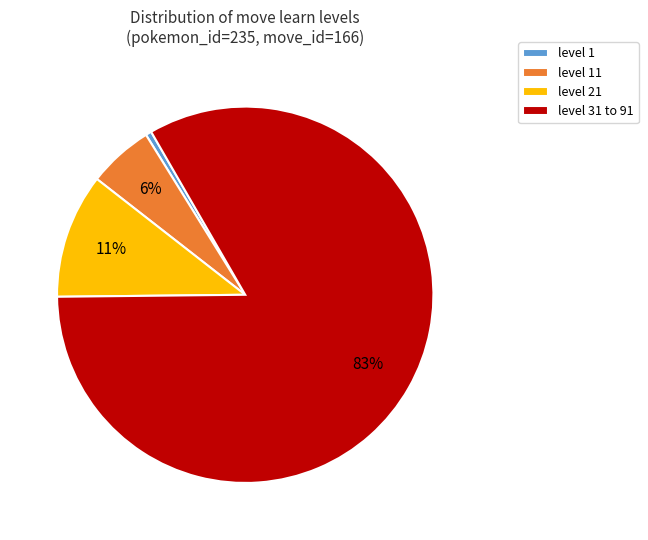

To the nearest percent, what is the average slice percentage?

25%